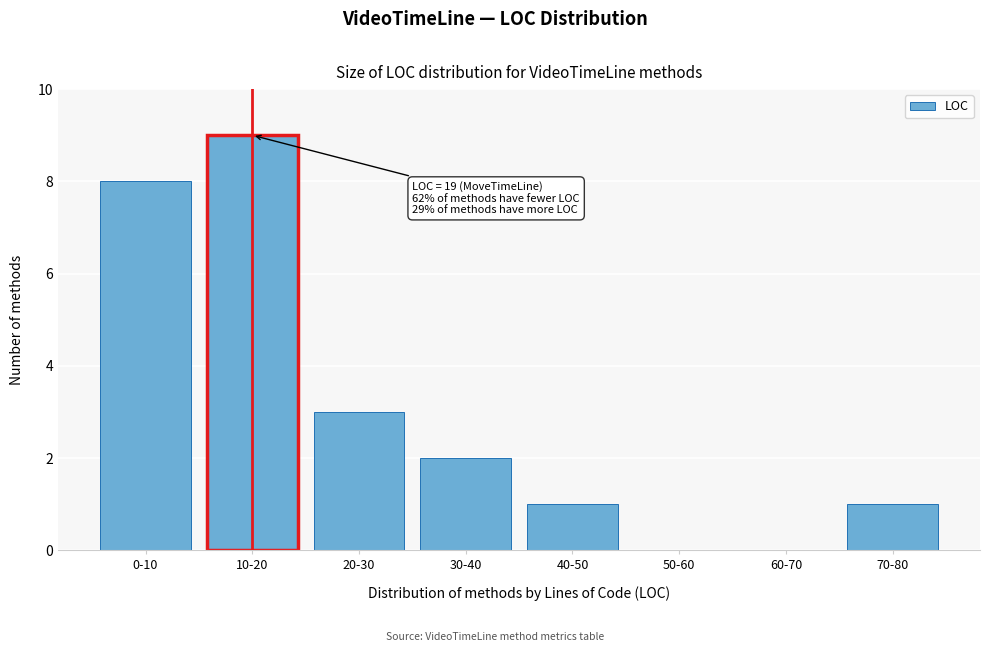

Reading left to right, extract all data points from this chart.

0-10=8	10-20=9	20-30=3	30-40=2	40-50=1	50-60=0	60-70=0	70-80=1